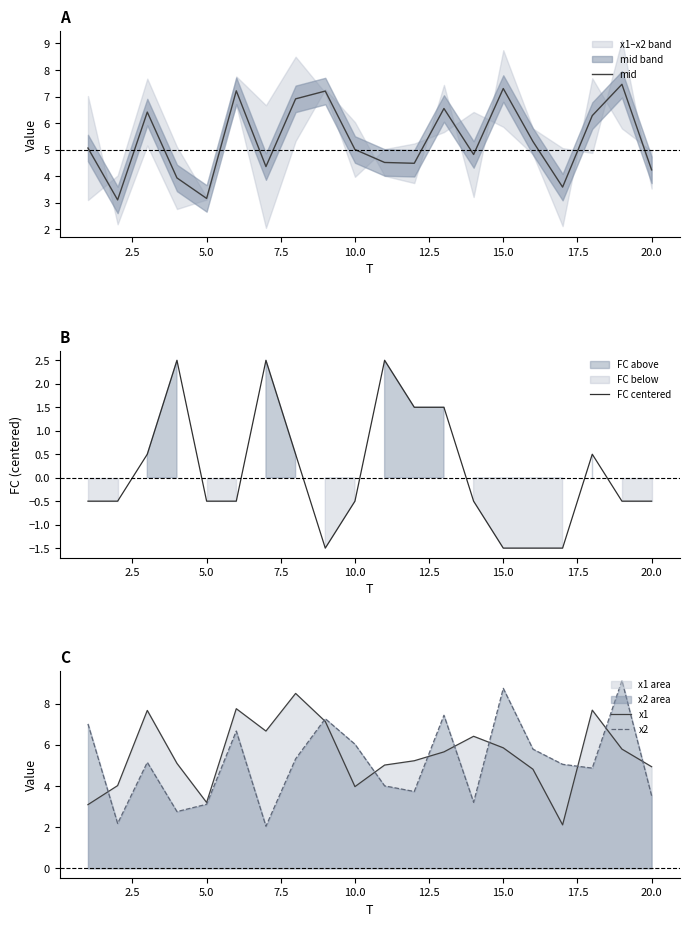

True or false: x2 has a value of 12.6 at 15.0.

False